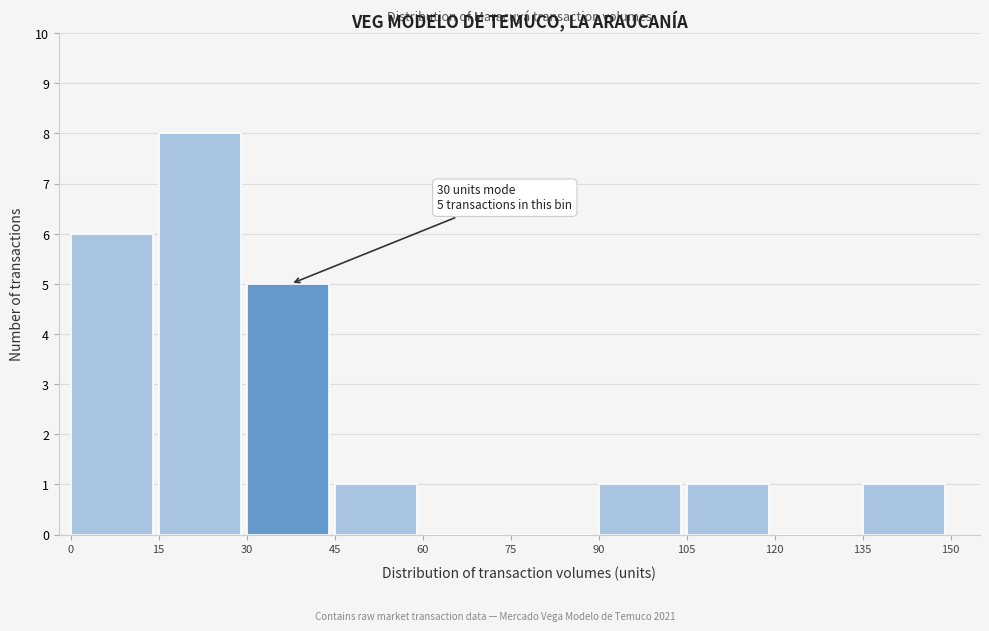

Which range on the x-axis has the tallest bar?

15 to 30